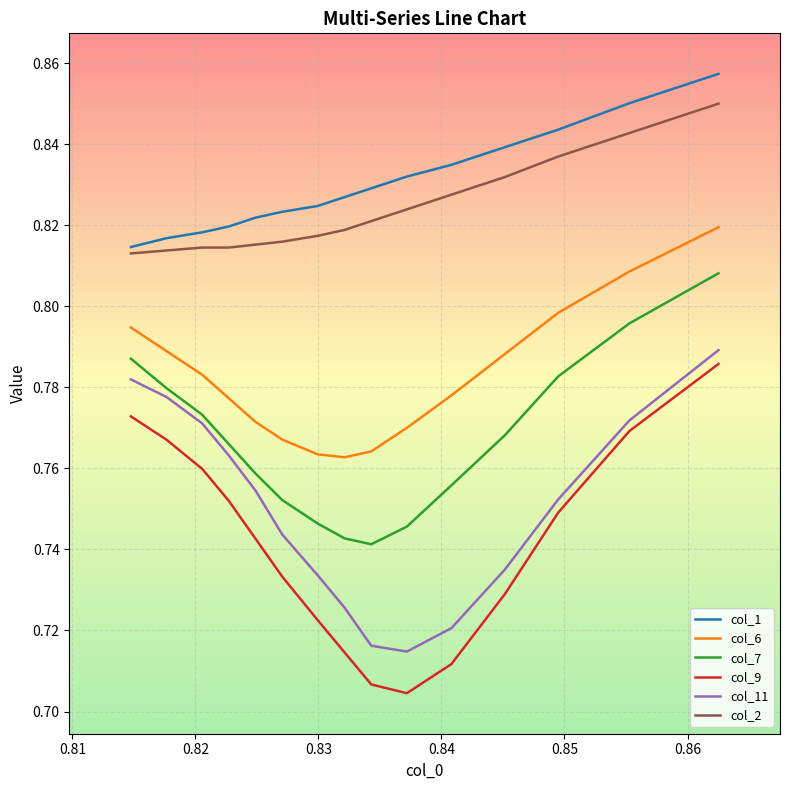

True or false: col_6 and col_11 cross at least once.

False